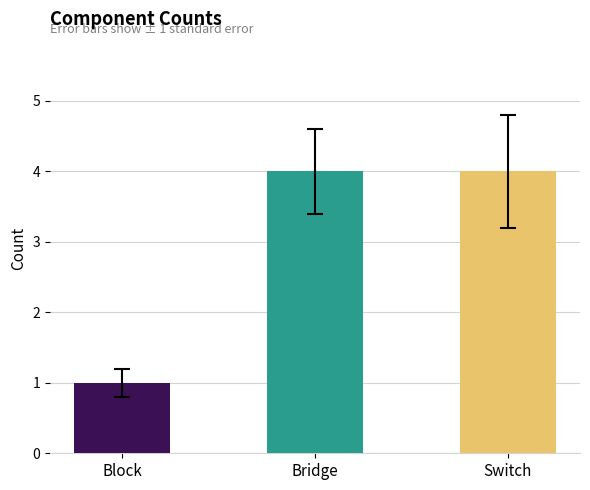

What is the change in value from Block to Switch?

+3